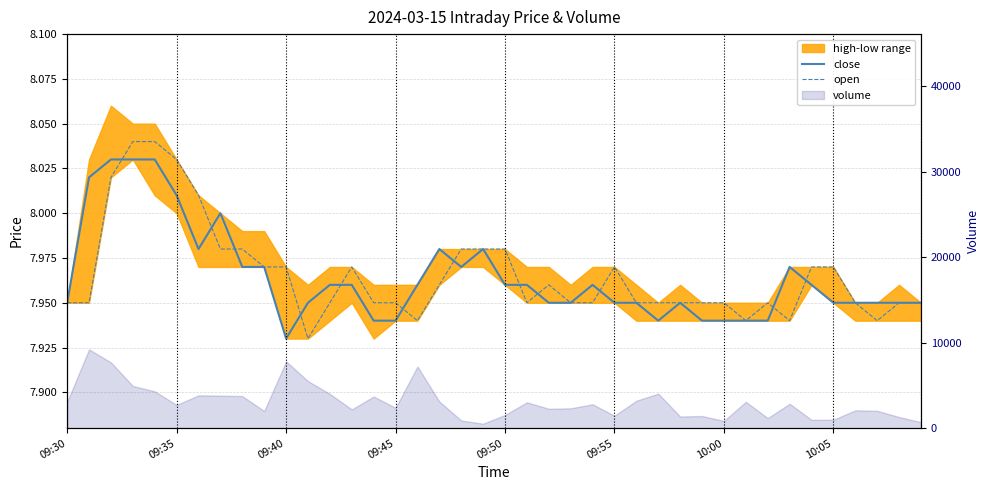

What is the difference between the maximum and minimum values in the close series?

0.1